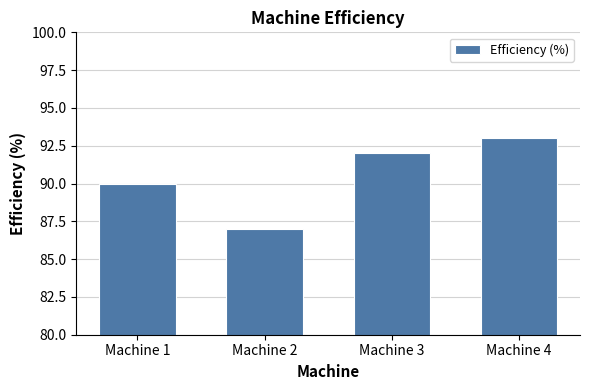

Reading left to right, what are all the values shown in this chart?

Machine 1=90	Machine 2=87	Machine 3=92	Machine 4=93